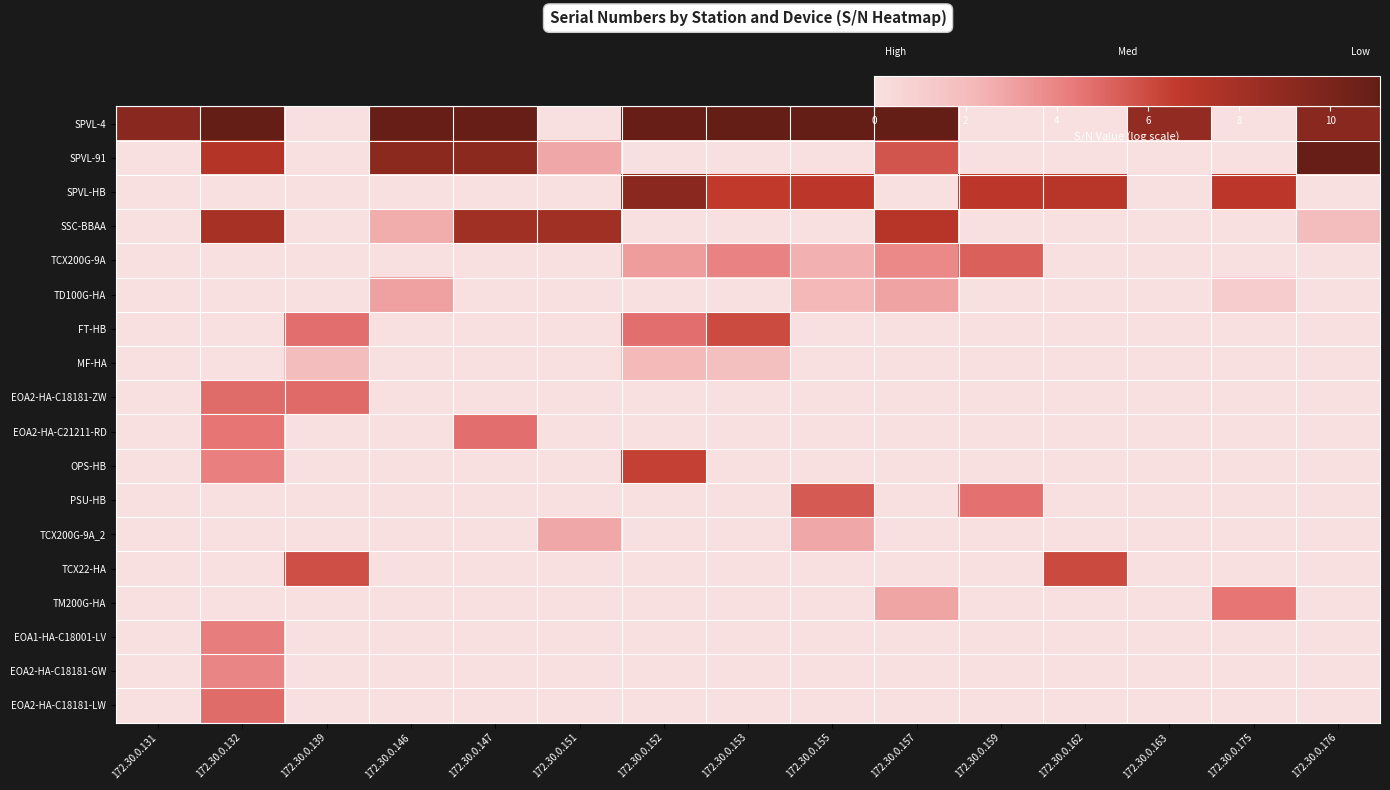

At which category does the chart reach its minimum across all series?

172.30.0.139